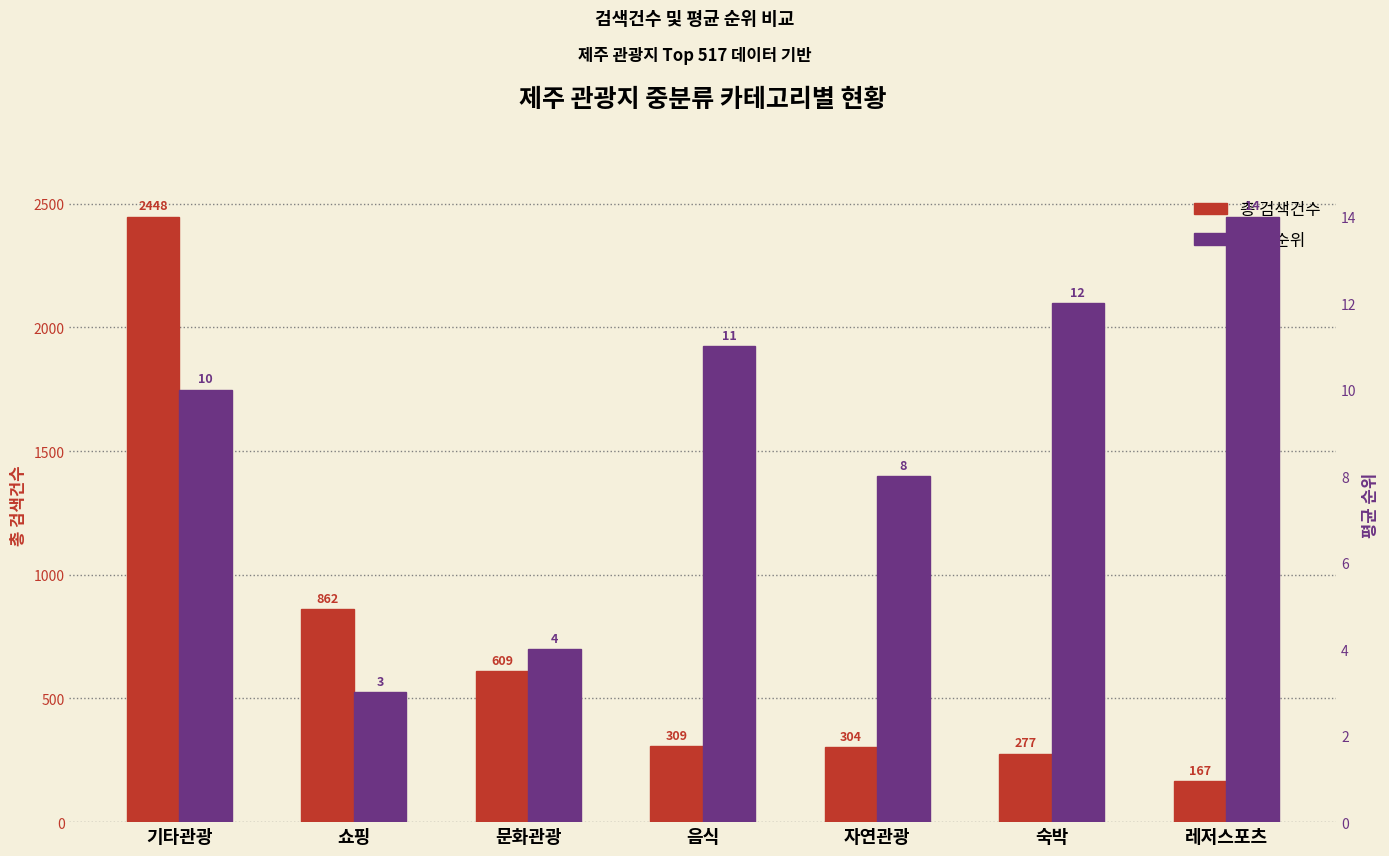

What is the value of the 총 검색건수 bar at the 5th from the left?

304